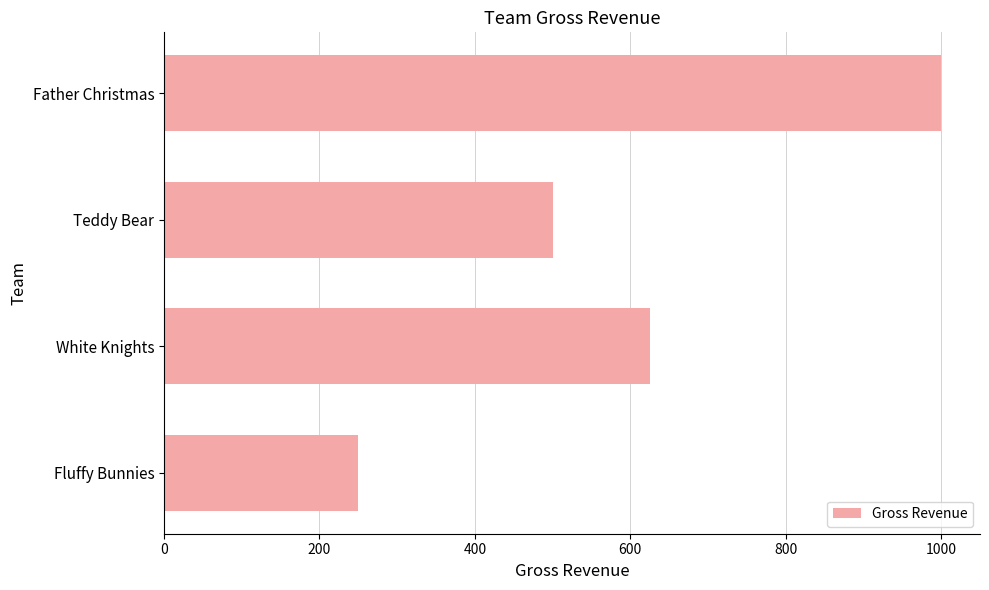

Are the bars horizontal?

Yes